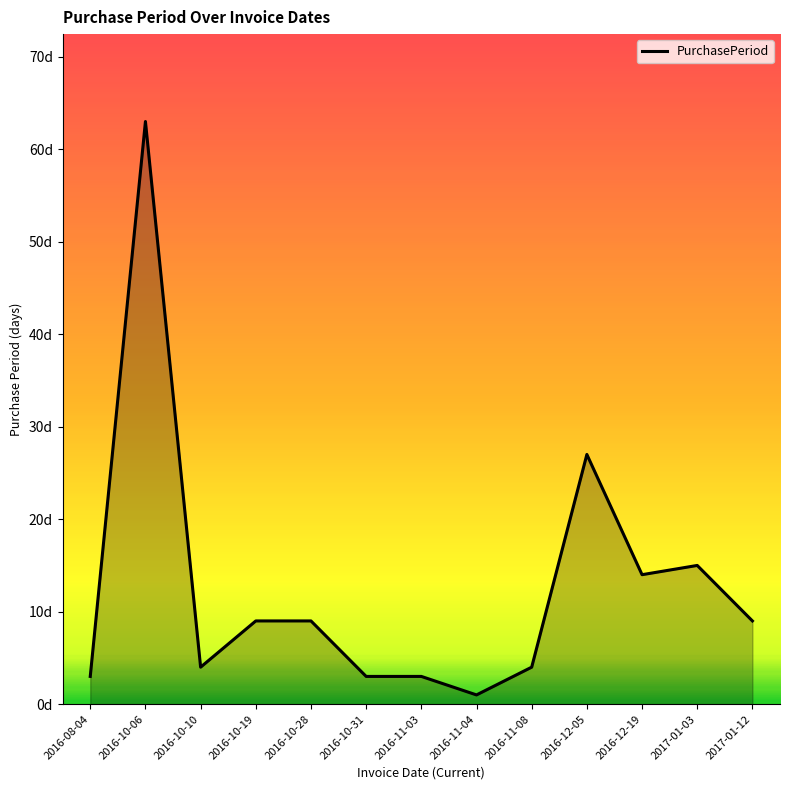

What is the difference between the values at 2017-01-12 and 2016-10-31?

6